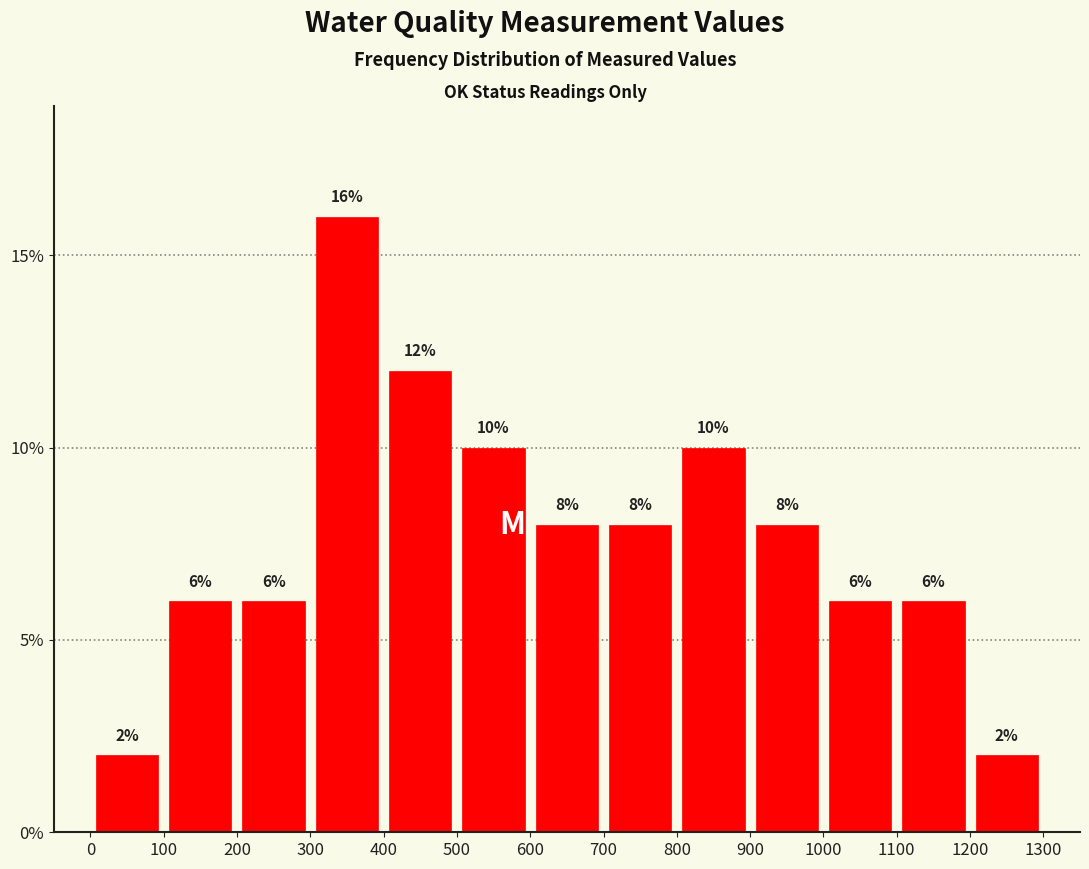

Over which range of the x-axis is the bar tallest?

300 to 400